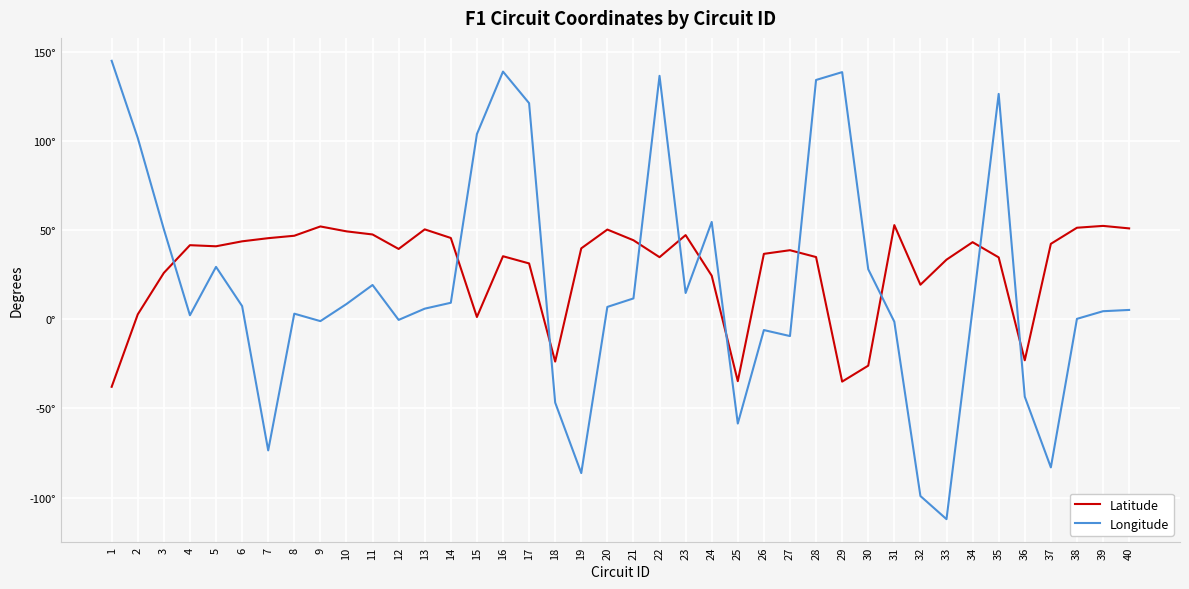

Reading left to right, transcribe all the data shown in this chart.

Latitude: -37.8	2.8	26.0	41.6	41.0	43.7	45.5	46.9	52.1	49.3	47.6	39.5	50.4	45.6	1.3	35.4	31.3	-23.7	39.8	50.3	44.3	34.8	47.2	24.5	-34.7	36.7	38.8	34.9	-34.9	-26.0	52.8	19.4	33.4	43.3	34.7	-23.0	42.3	51.4	52.4	51.0
Longitude: 145.0	101.7	50.5	2.3	29.4	7.4	-73.5	3.2	-1.0	8.6	19.2	-0.3	6.0	9.3	103.9	138.9	121.2	-46.7	-86.2	6.9	11.7	136.5	14.8	54.6	-58.5	-6.0	-9.4	134.2	138.6	28.1	-1.4	-99.1	-112.1	5.8	126.4	-43.4	-83.0	0.3	4.5	5.3